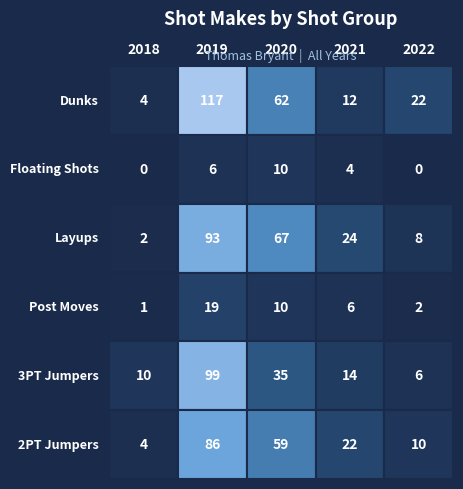

Reading left to right, transcribe all the data shown in this chart.

DUNKS: 4	117	62	12	22
FLOATING_SHOTS: 0	6	10	4	0
LAYUPS: 2	93	67	24	8
POST_MOVES: 1	19	10	6	2
THREE_POINT_JUMPERS: 10	99	35	14	6
TWO_POINT_JUMPERS: 4	86	59	22	10